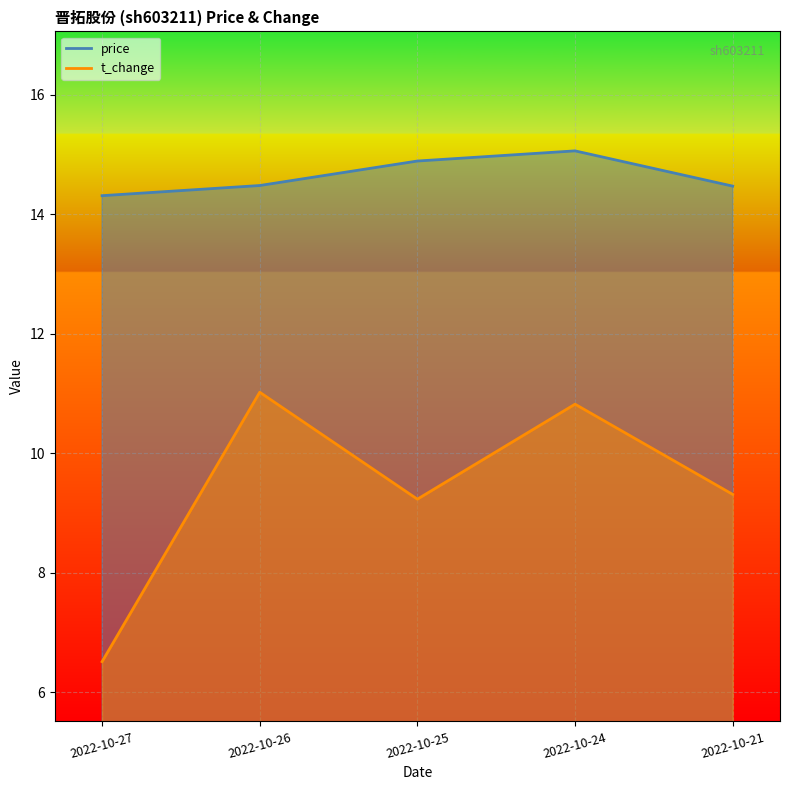

Between 2022-10-21 and 2022-10-24, which series saw the biggest shift?

t_change